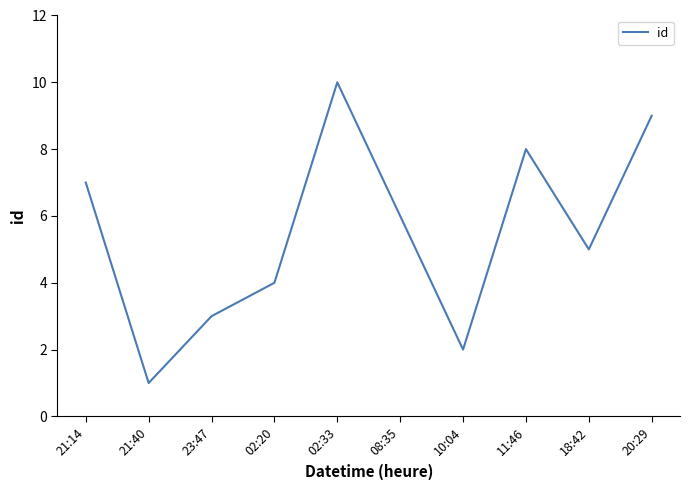

Count the values in the range 3 to 8.

6